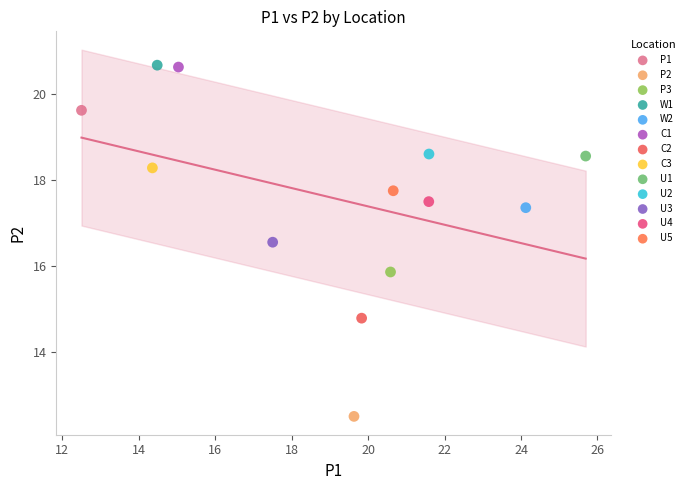

What are all the series names shown in the legend?

P1, P2, P3, W1, W2, C1, C2, C3, U1, U2, U3, U4, U5